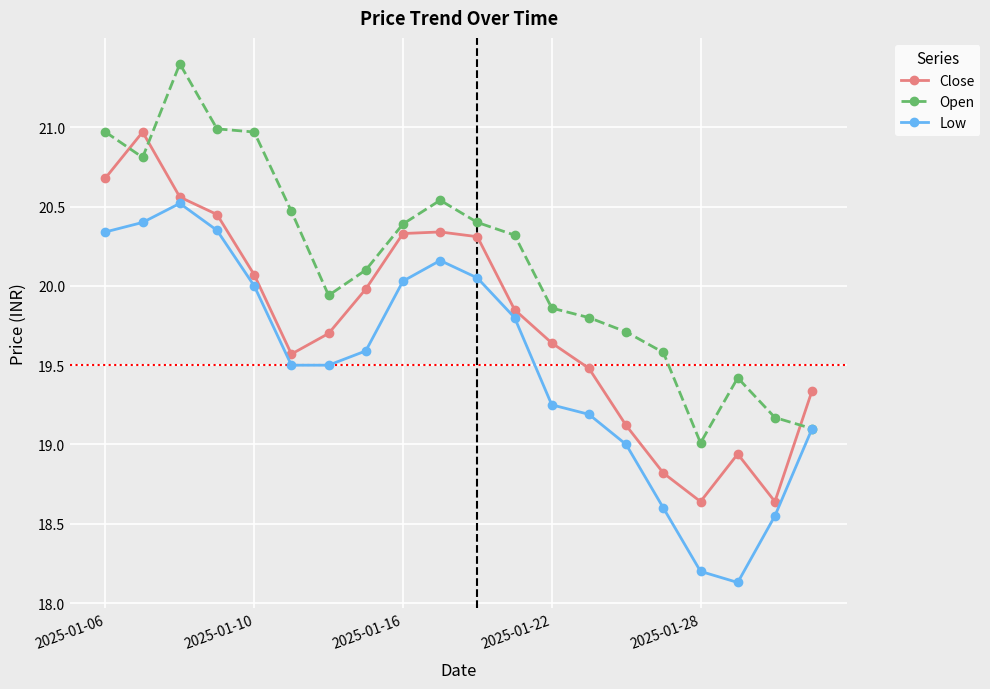

Which series has the largest total across all categories?

Open